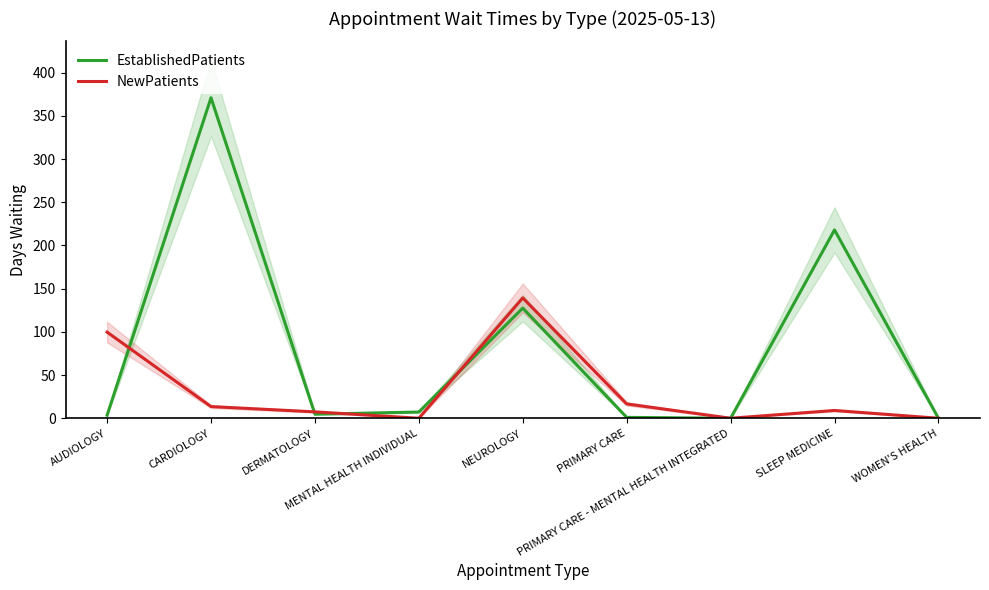

What is the average value of the NewPatients series?

31.7